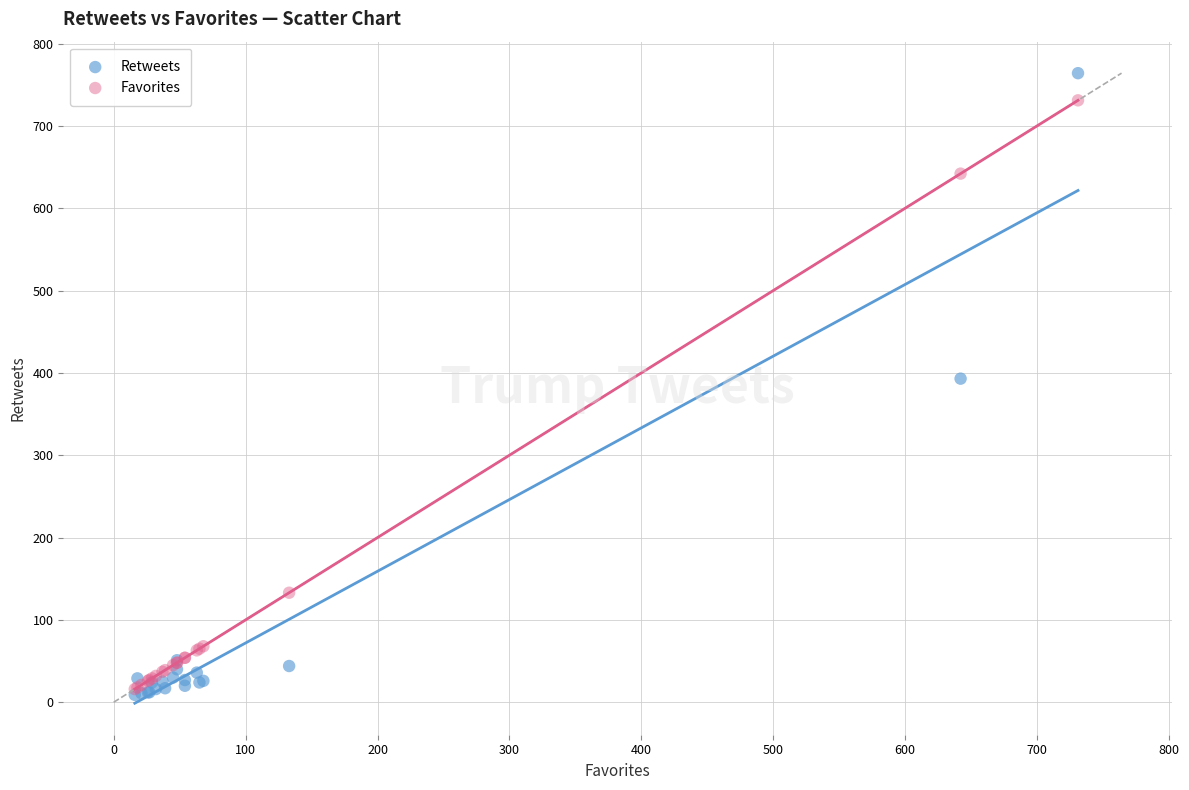

Which series contains the lowest Y value?

Retweets